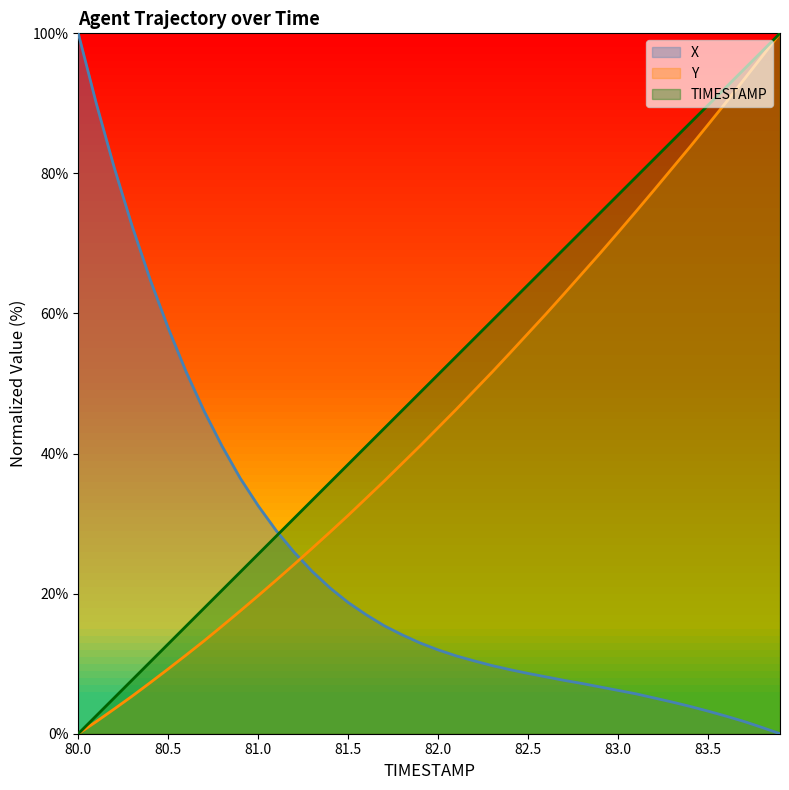

Rank the series at 83.0 from lowest to highest value.

X, Y, TIMESTAMP